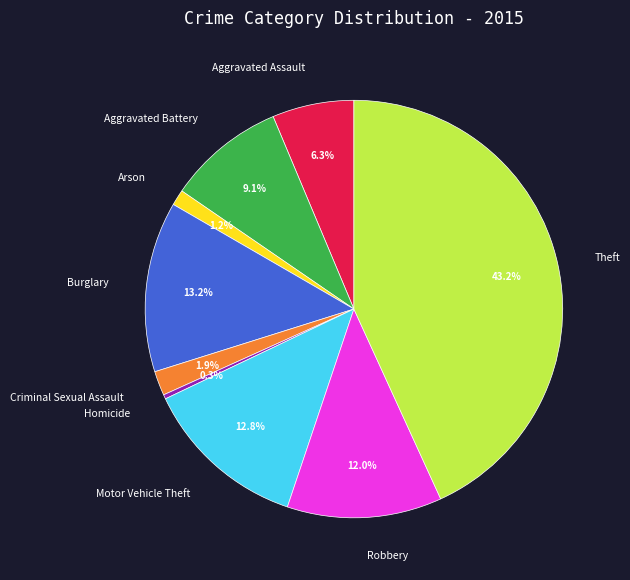

What percentage do Motor Vehicle Theft and Criminal Sexual Assault together represent?

14.7%